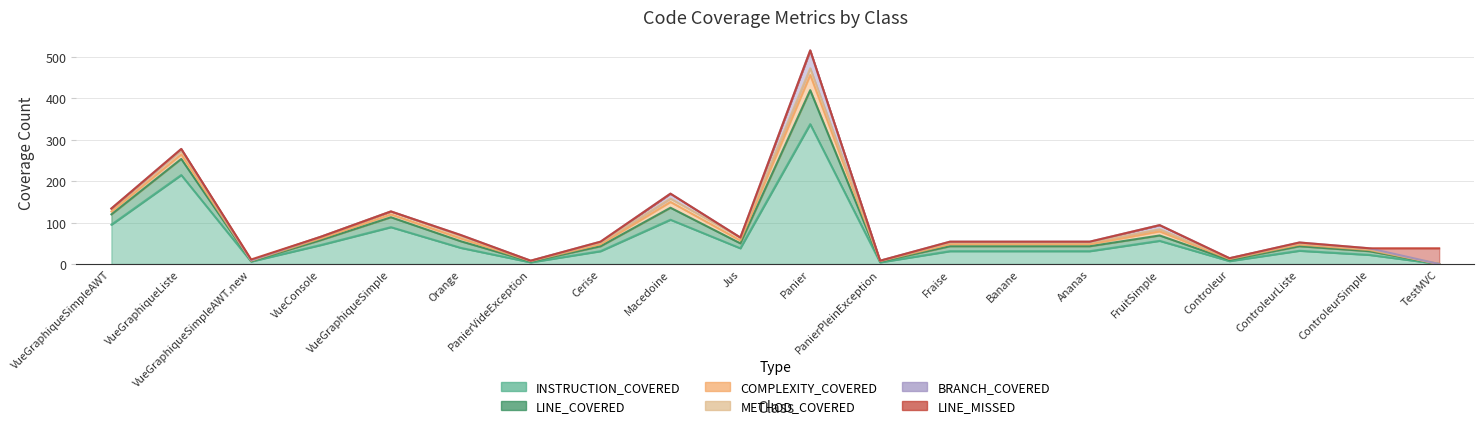

Is the value of METHOD_COVERED at Cerise greater than the value of BRANCH_COVERED at Orange?

Yes